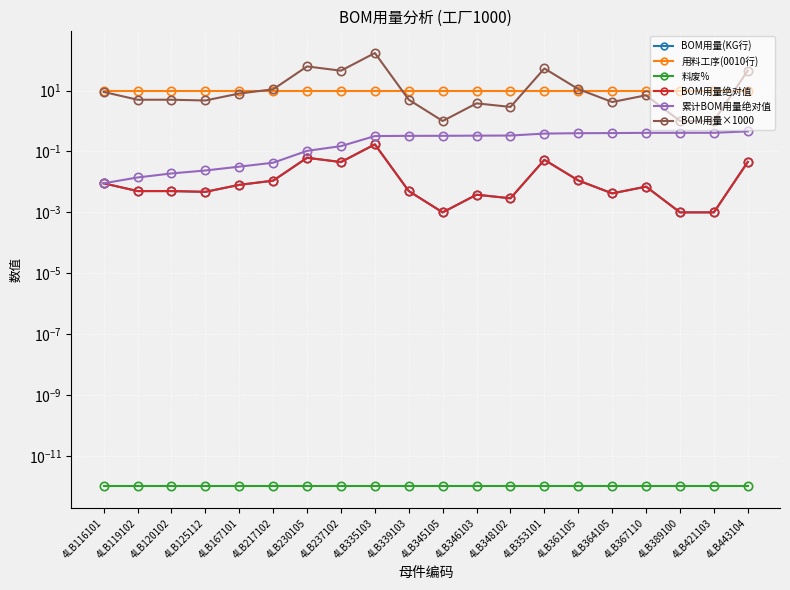

Which has a higher value, 4LB125112 or 4LB389100?

4LB125112